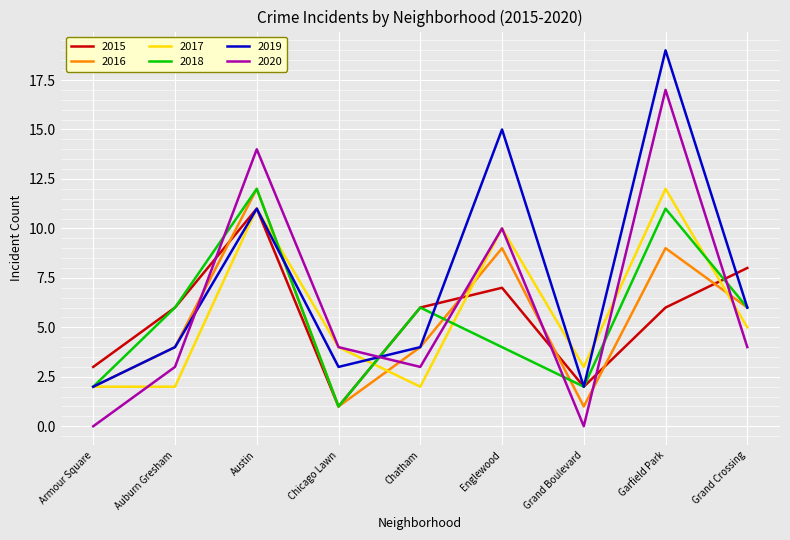

At which category is the sum across all series the highest?

Garfield Park